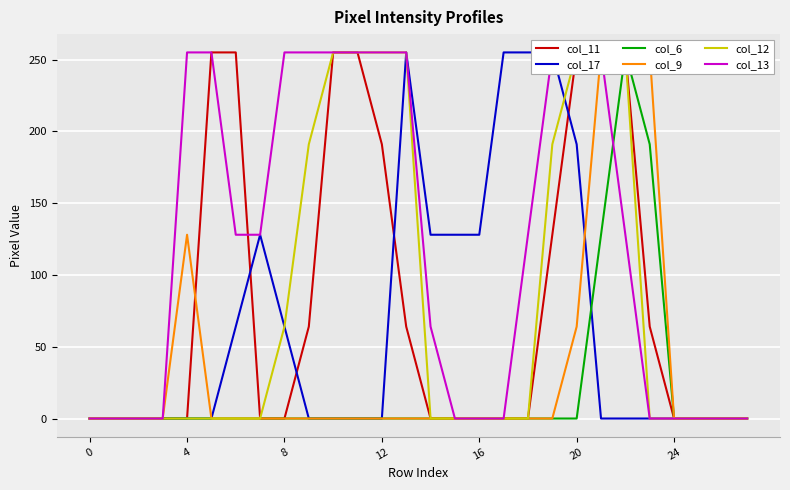

List the series in order of their peak value, highest first.

col_11, col_17, col_6, col_9, col_12, col_13